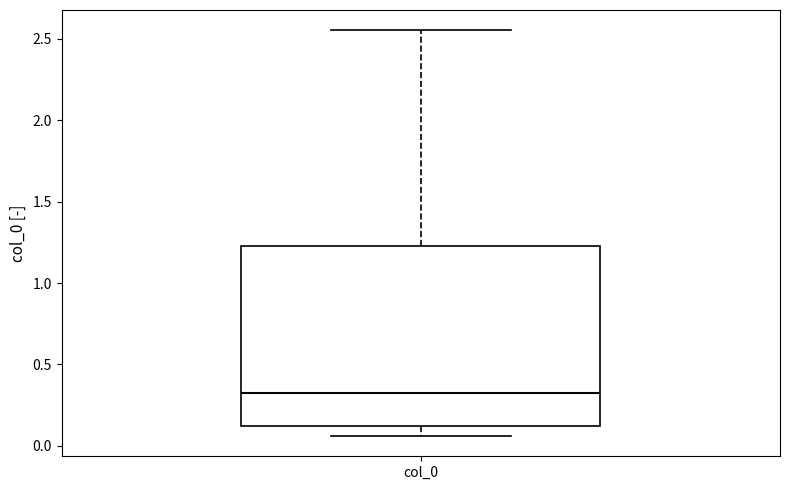

Transcribe this box plot: give where the median line is, the range the box spans, and where the two whiskers end, as read against the y-axis. The values are not printed on the chart, so give them approximately, as read against the axis.

median 0.35, box 0.10 to 1.25, whiskers 0.05 to 2.55